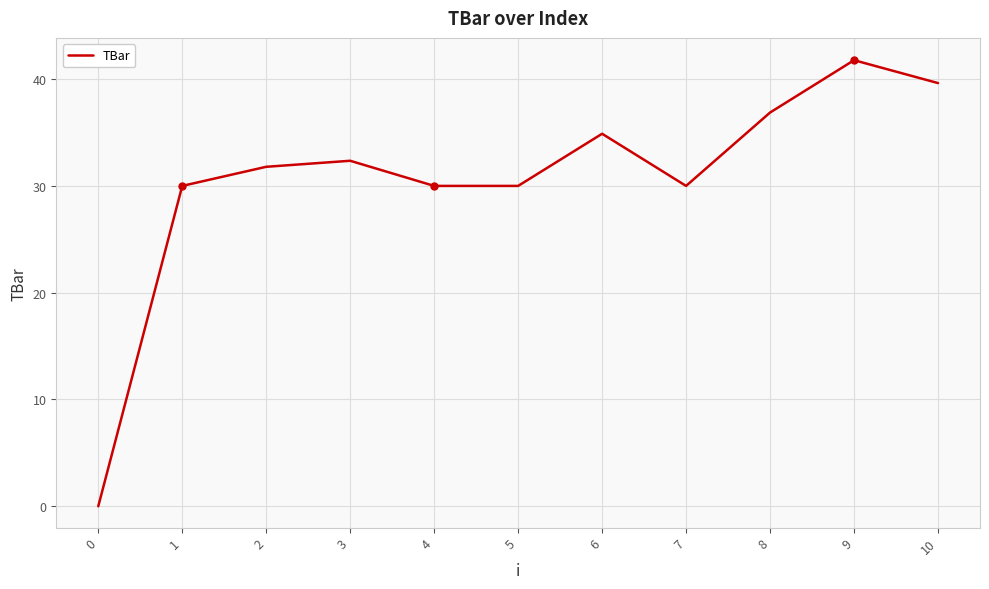

What is the average value?

30.7